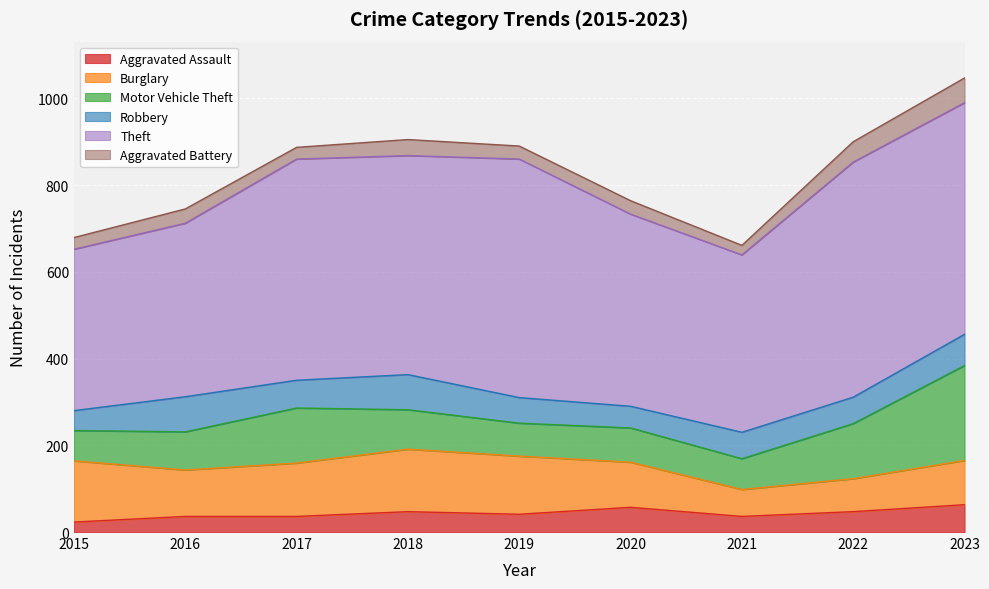

Is it true that Aggravated Assault equals 47 at 2022?

True